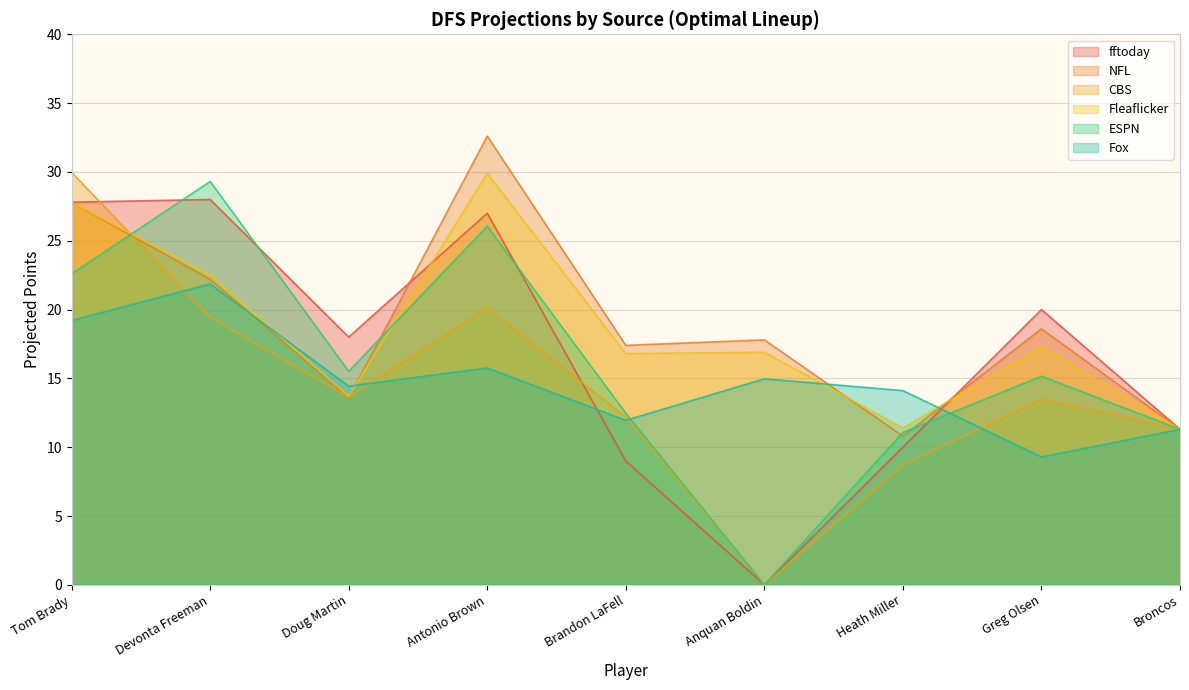

What is the difference between the second highest and minimum values in the NFL series?

17.0